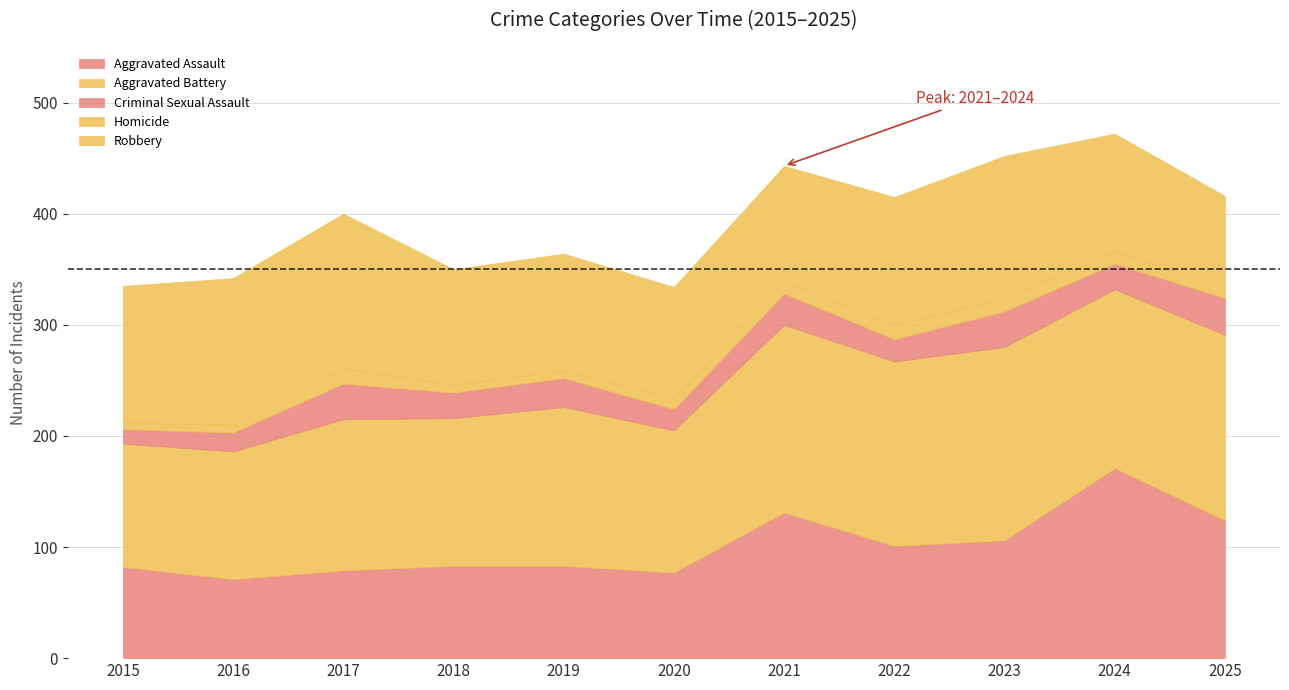

What is the sum of the Homicide values at 2019 and 2025?

15